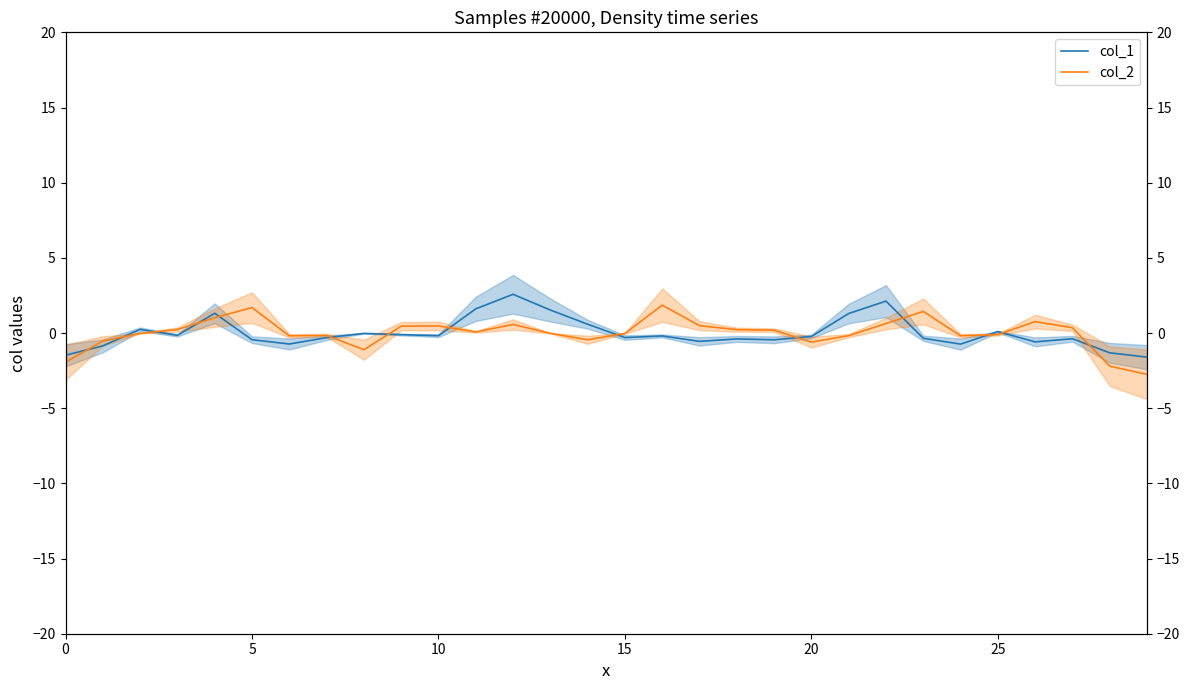

What is the total value across all series at 19?

-0.3